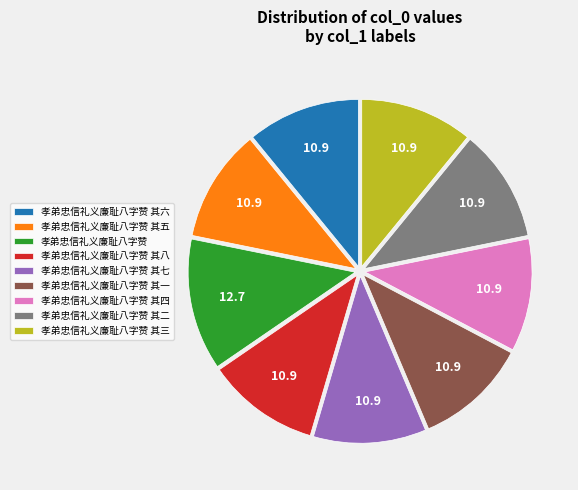

Which category has the biggest portion of the pie?

孝弟忠信礼义廉耻八字赞